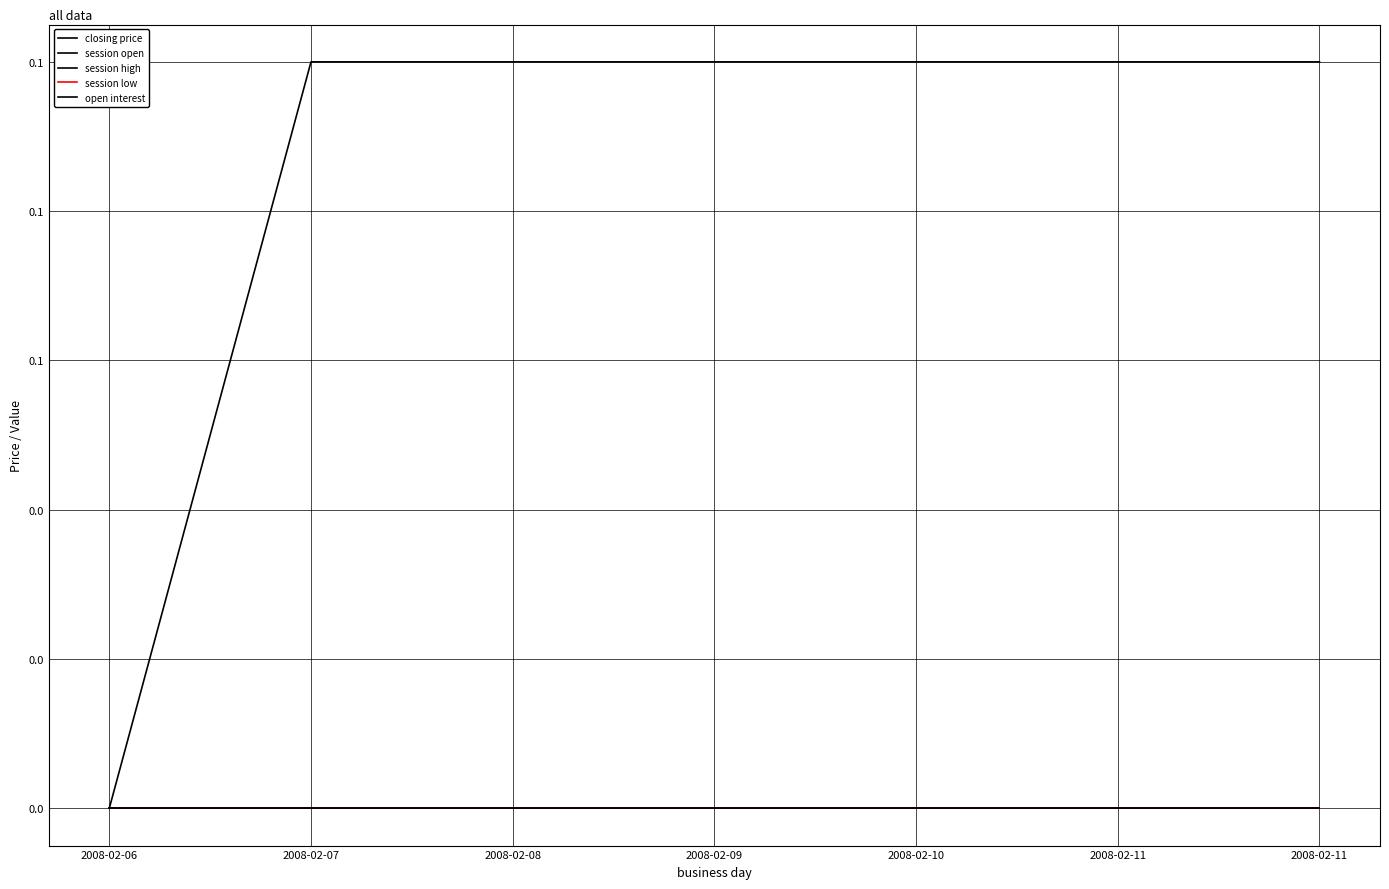

True or false: session open and session low cross at least once.

False